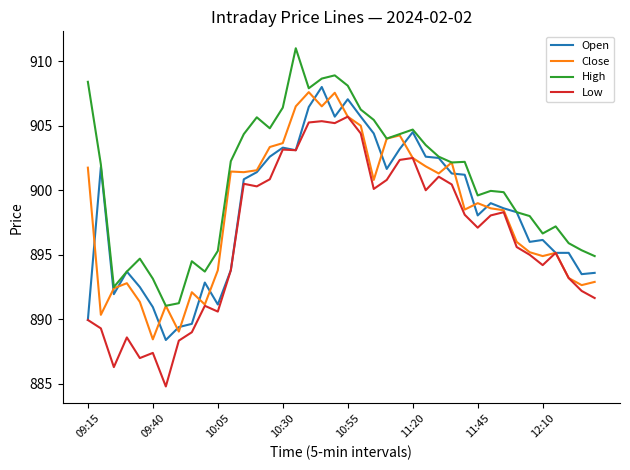

What is the minimum value shown in the chart?

884.8